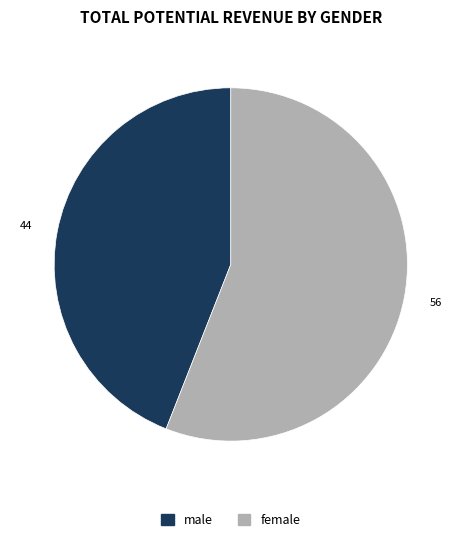

Which category has the biggest portion of the pie?

female